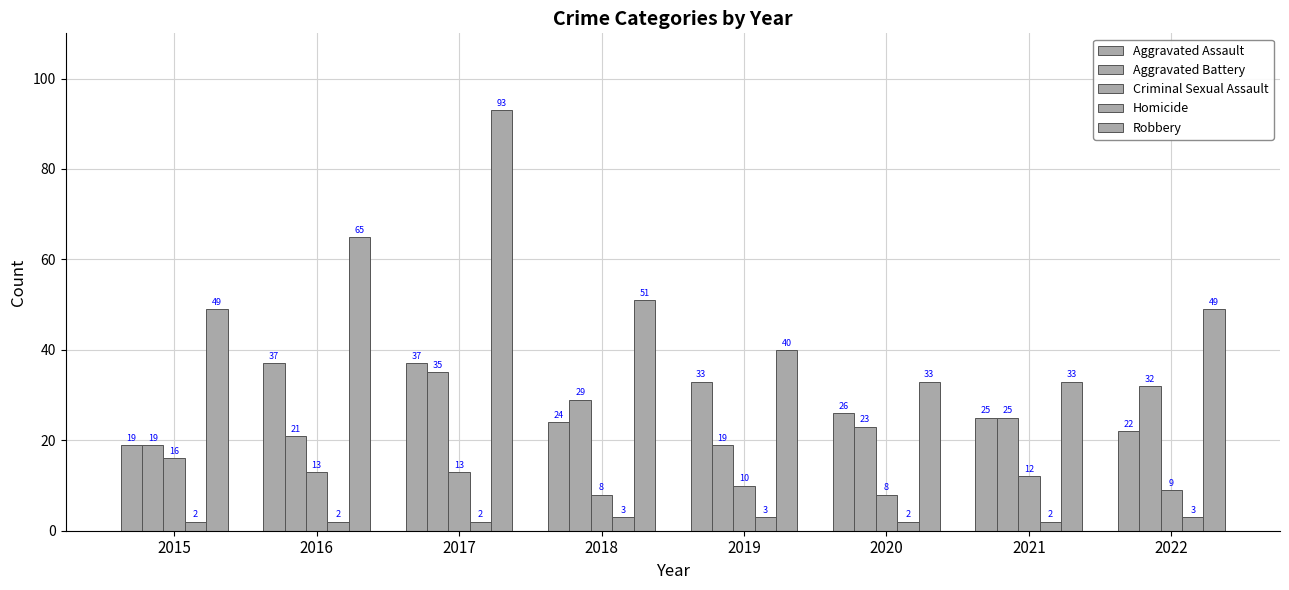

What is the total value across all series at 2018?

115